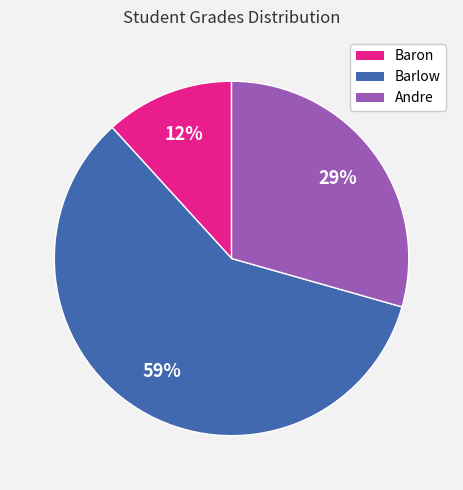

Rank the categories by value from lowest to highest.

Baron, Andre, Barlow